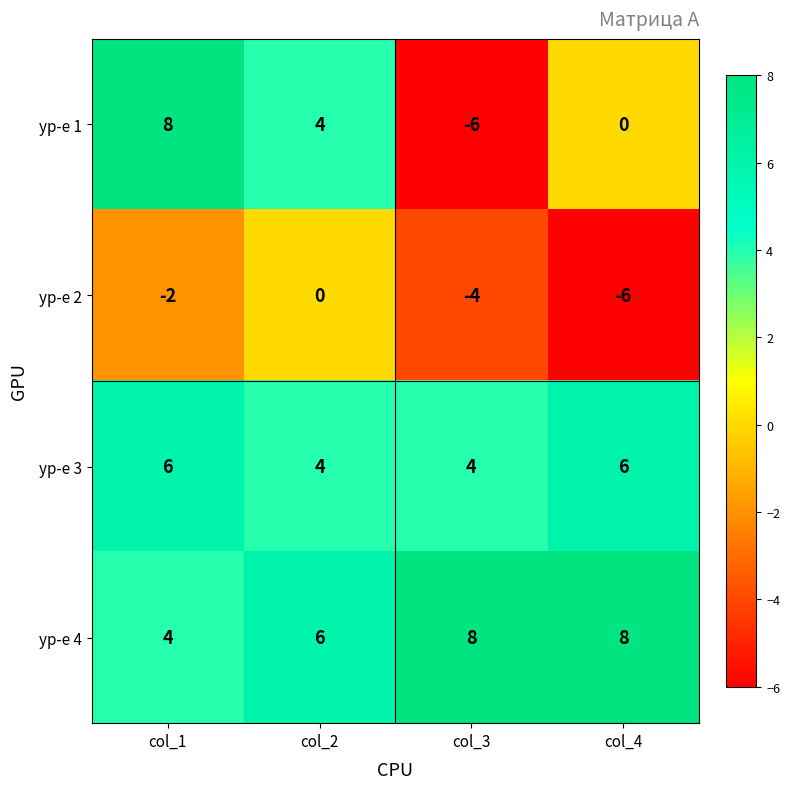

What is the minimum value for ур-е 2?

-6